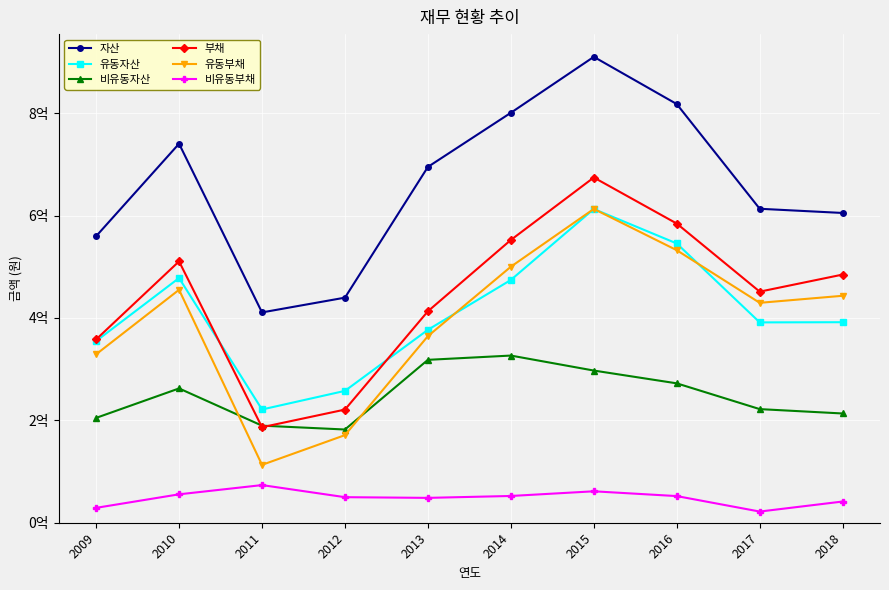

Is this an area chart (filled region under the line)?

No